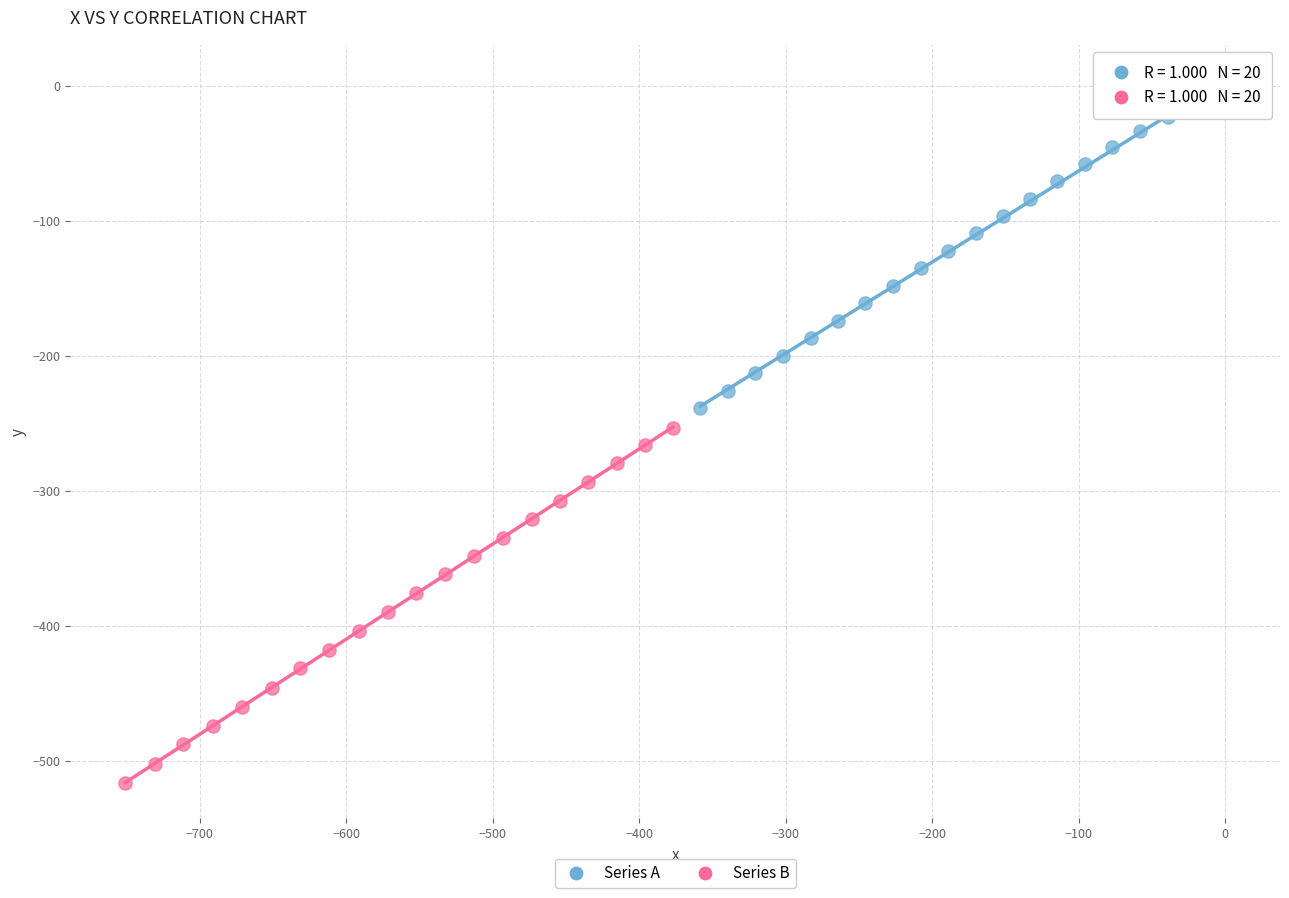

What are all the series names shown in the legend?

Series A, Series B